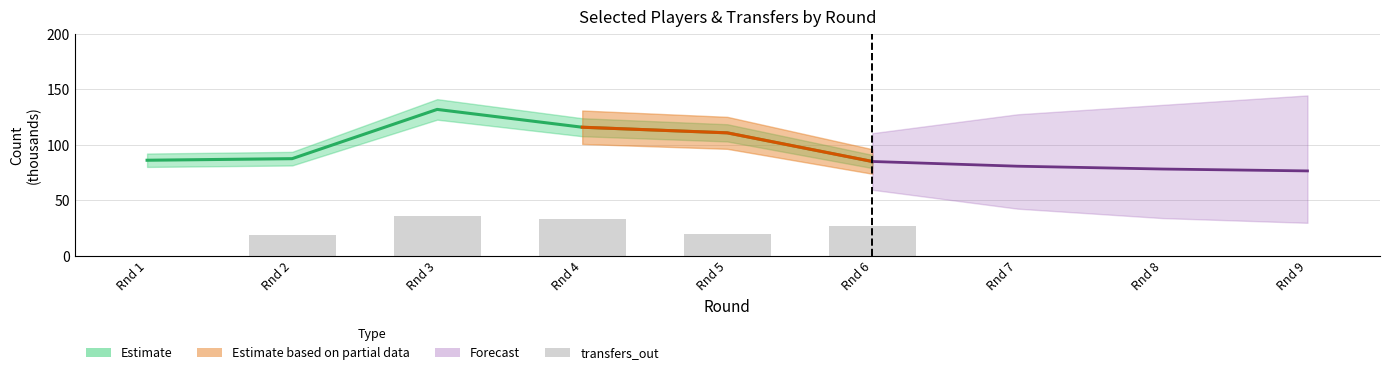

Rank the categories by value from highest to lowest.

Rnd 3, Rnd 4, Rnd 6, Rnd 5, Rnd 2, Rnd 1